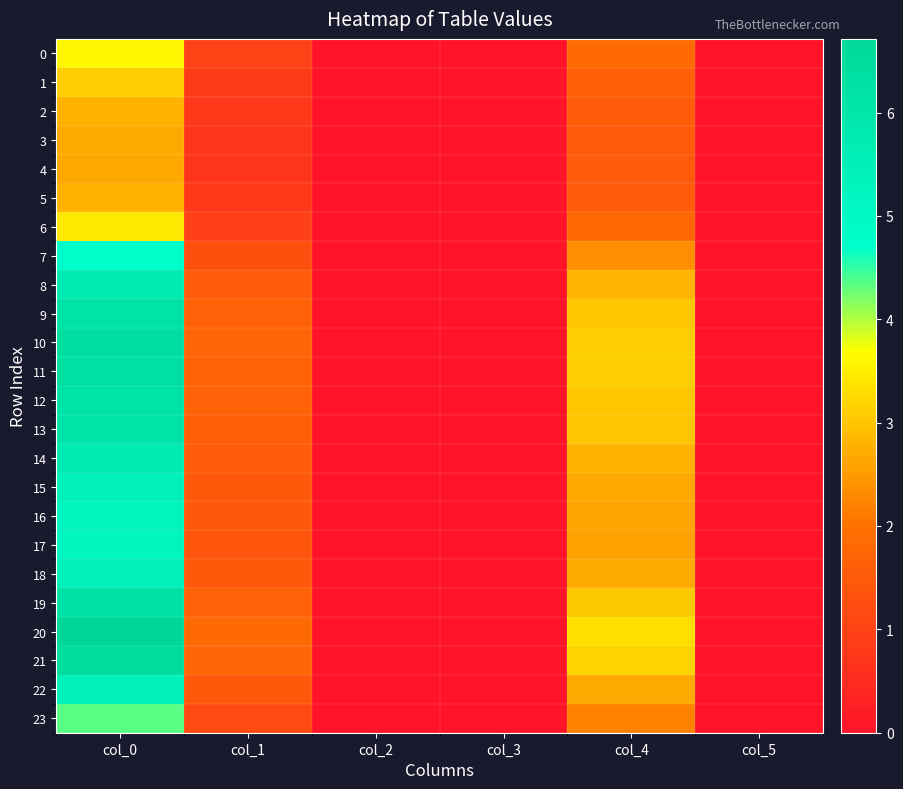

Between col_0 and col_4, which is larger?

col_0